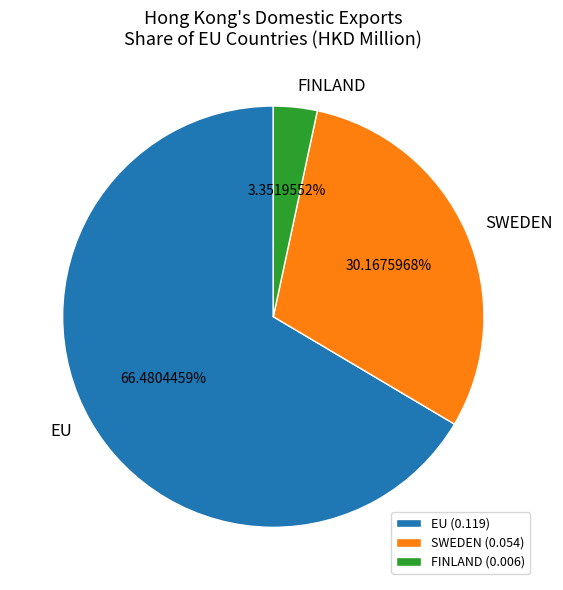

Is EU the majority of the pie?

Yes